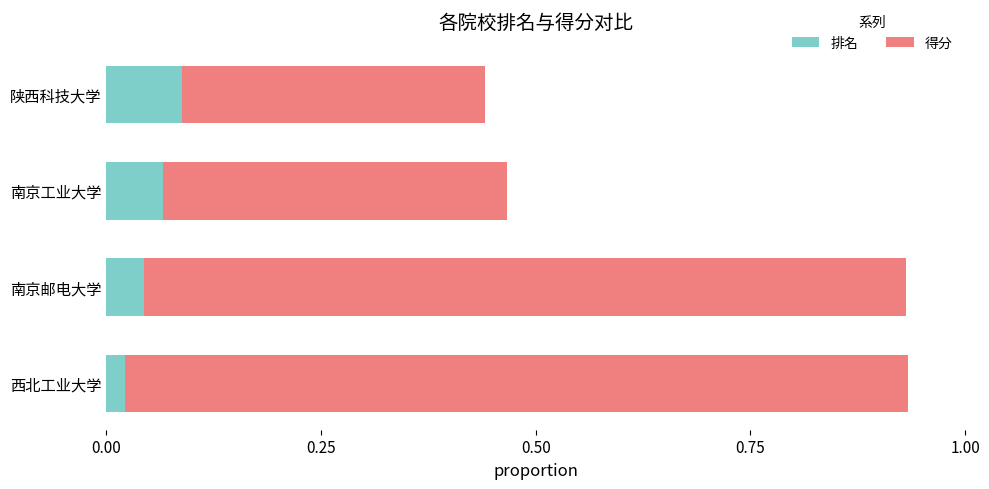

Is it true that 排名 equals 0.0 at 南京工业大学?

False